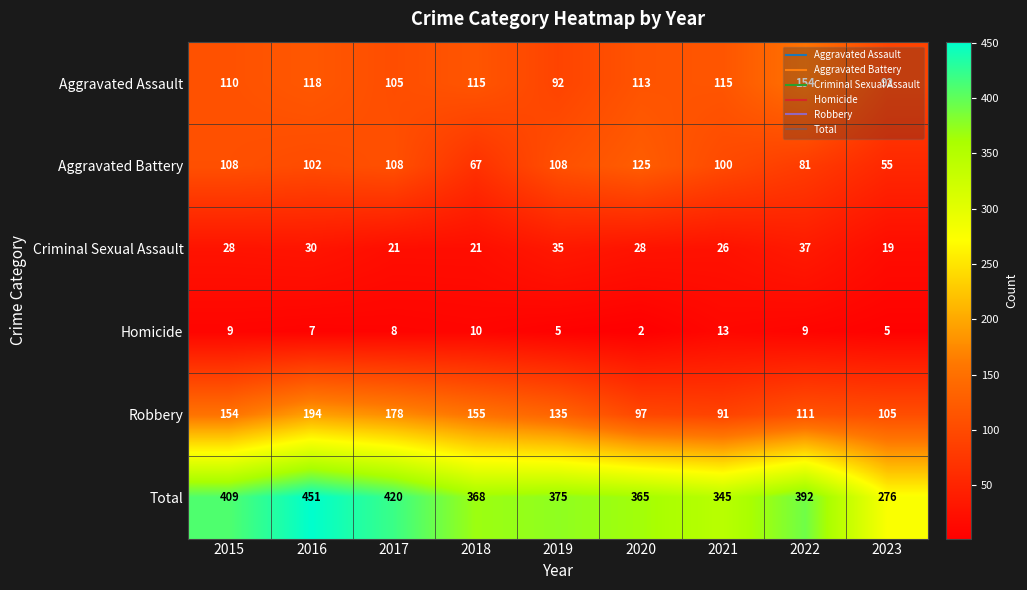

List the series in order of their peak value, highest first.

Total, Robbery, Aggravated Assault, Aggravated Battery, Criminal Sexual Assault, Homicide